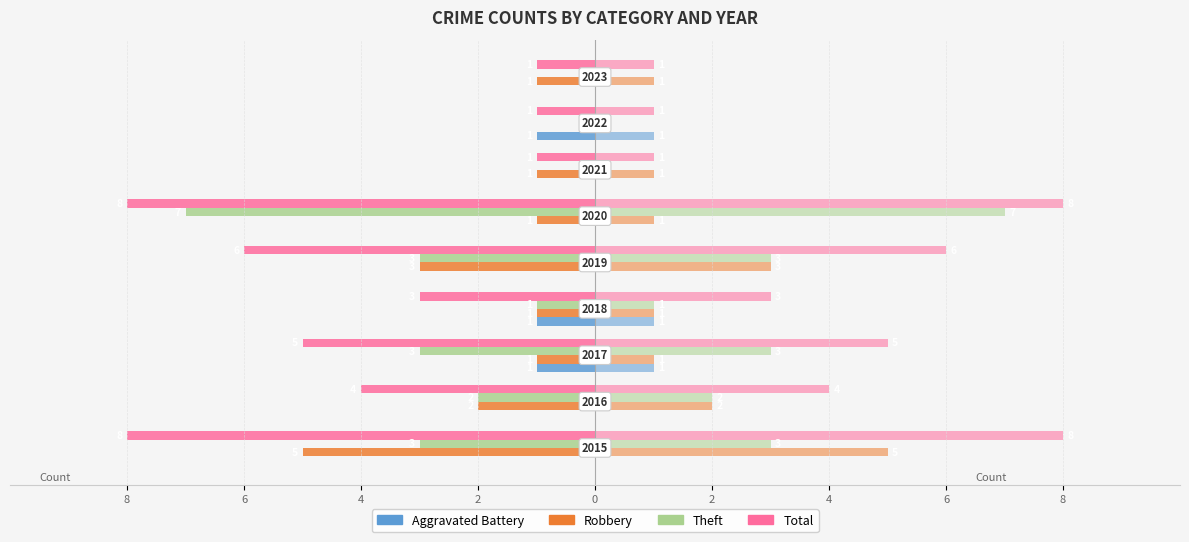

What is the difference between the Total values at 0 and 2?

2